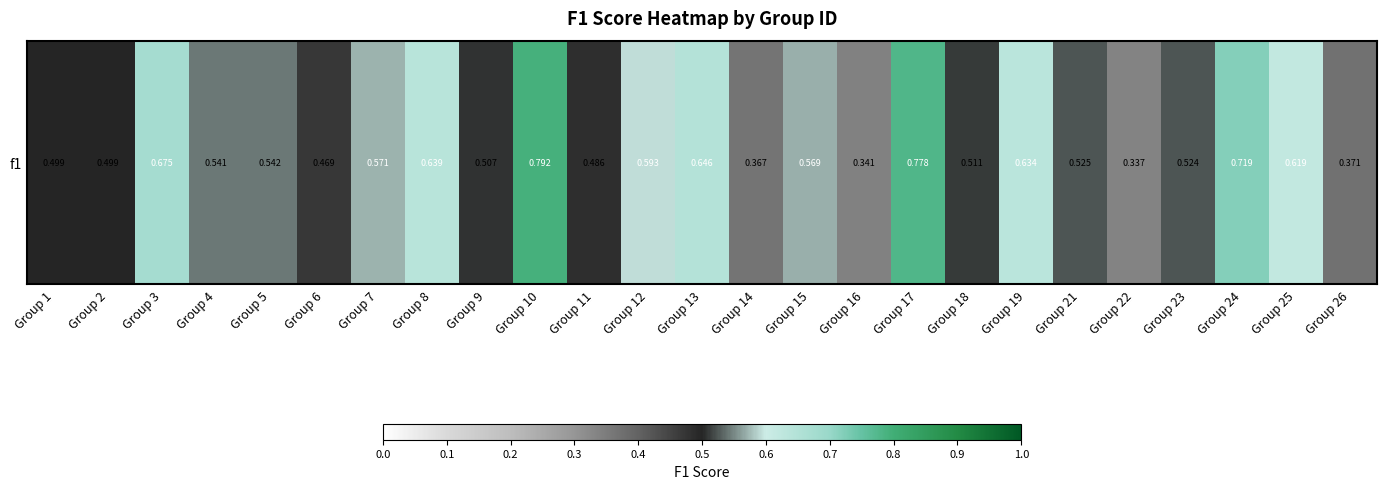

How many values are between 0 and 1?

25